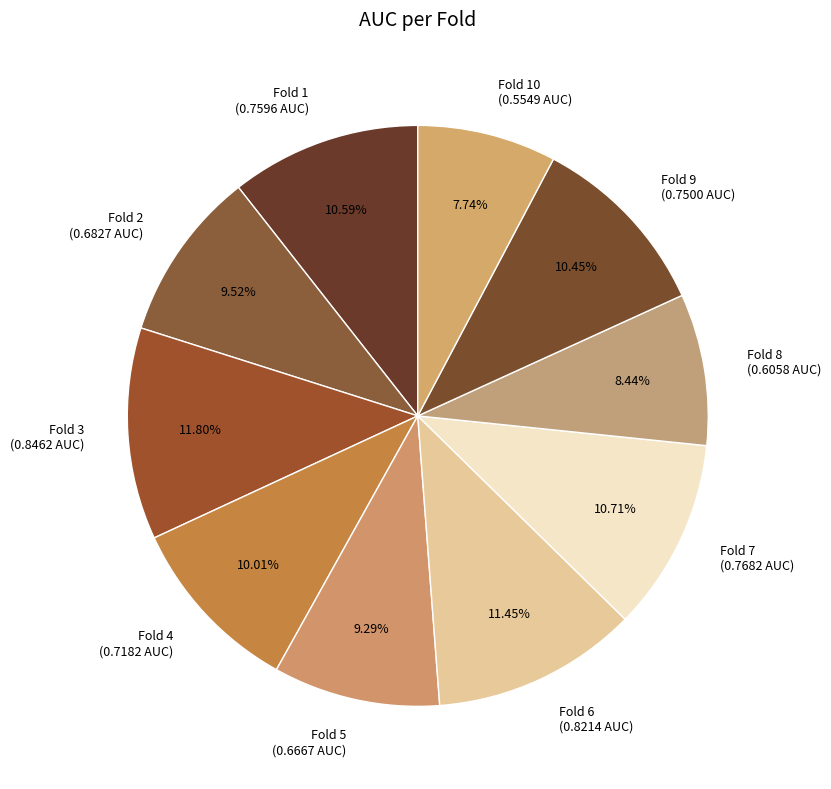

Count the number of slices in the pie.

10